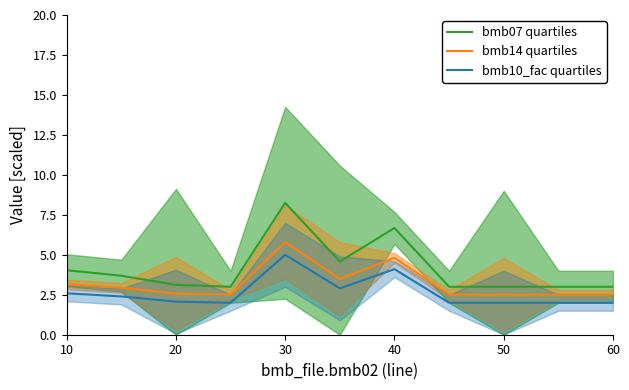

What is the difference between the maximum and minimum values in the bmb10_fac quartiles series?

3.0